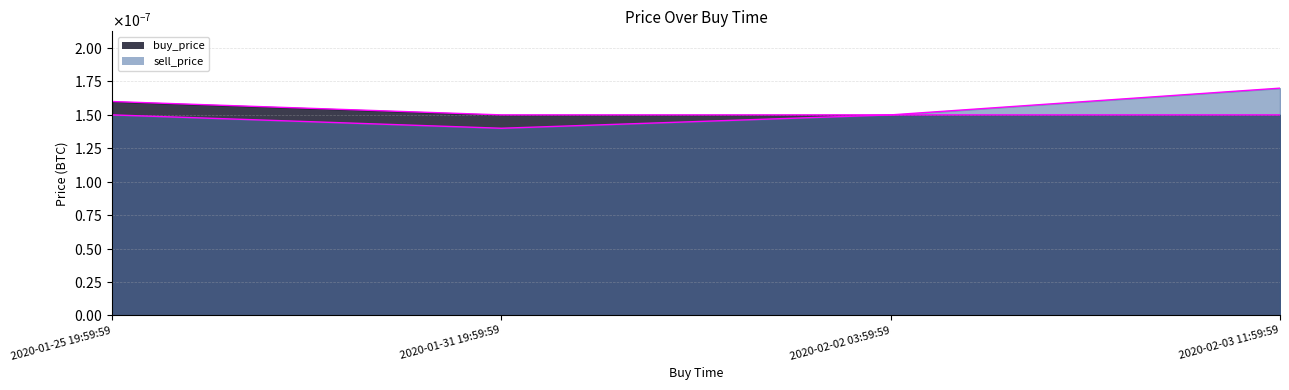

The value of buy_price at 2020-01-25 19:59:59 is 0.0. True or false?

True